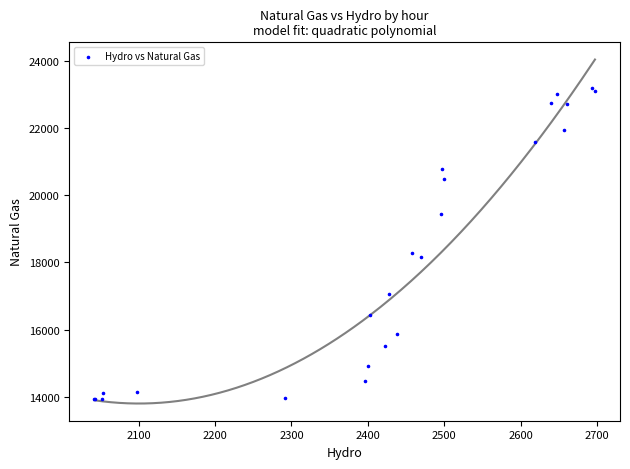

What Y value in the scatter plot is closest to 18554?

18285.8